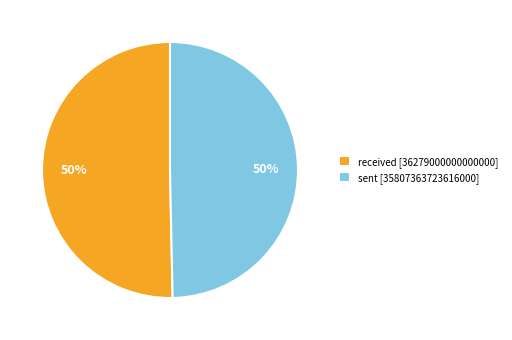

To the nearest percent, what is the average slice percentage?

50%